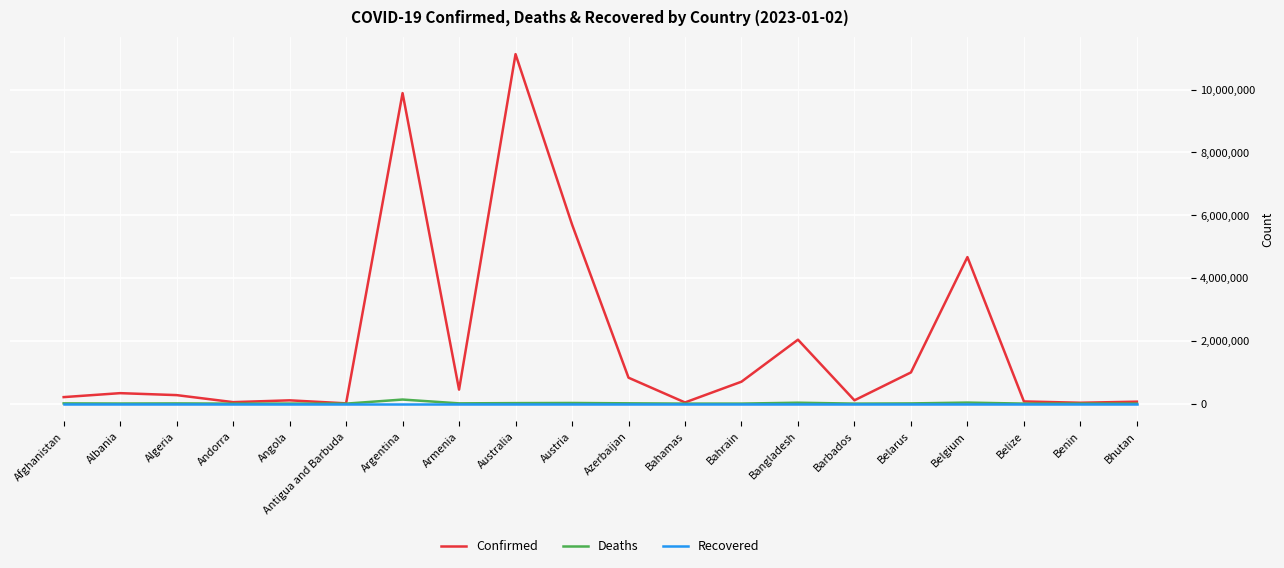

How many lines are shown in the chart?

3